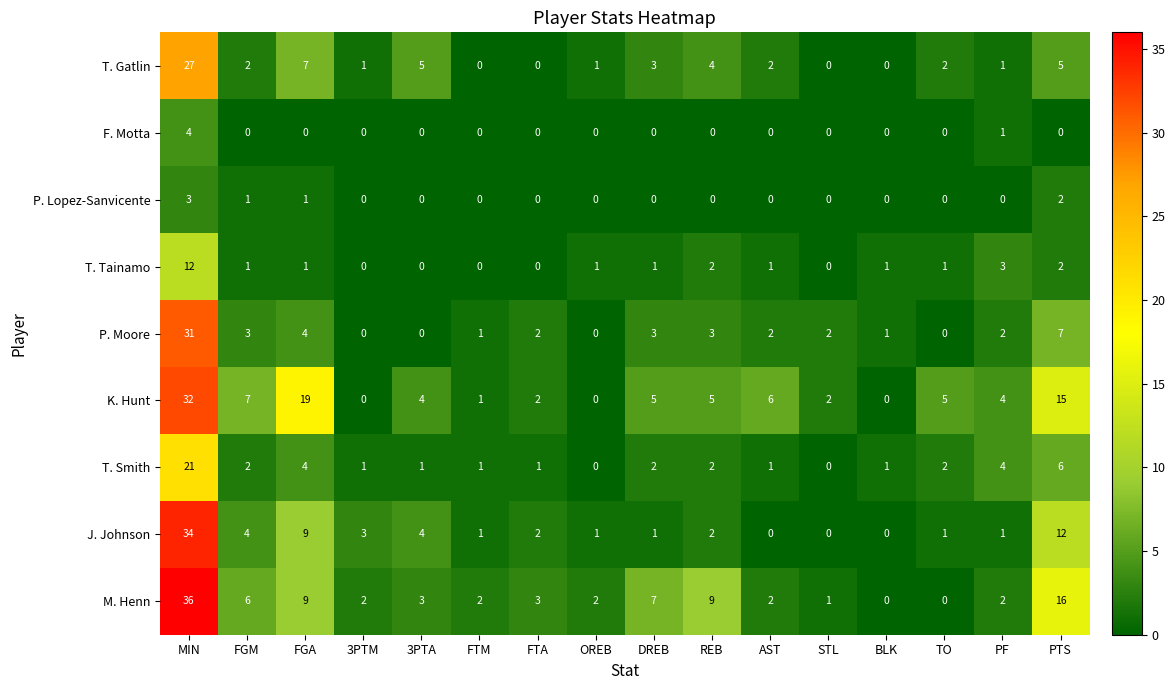

Between STL and BLK, which series saw the biggest shift?

K. Hunt